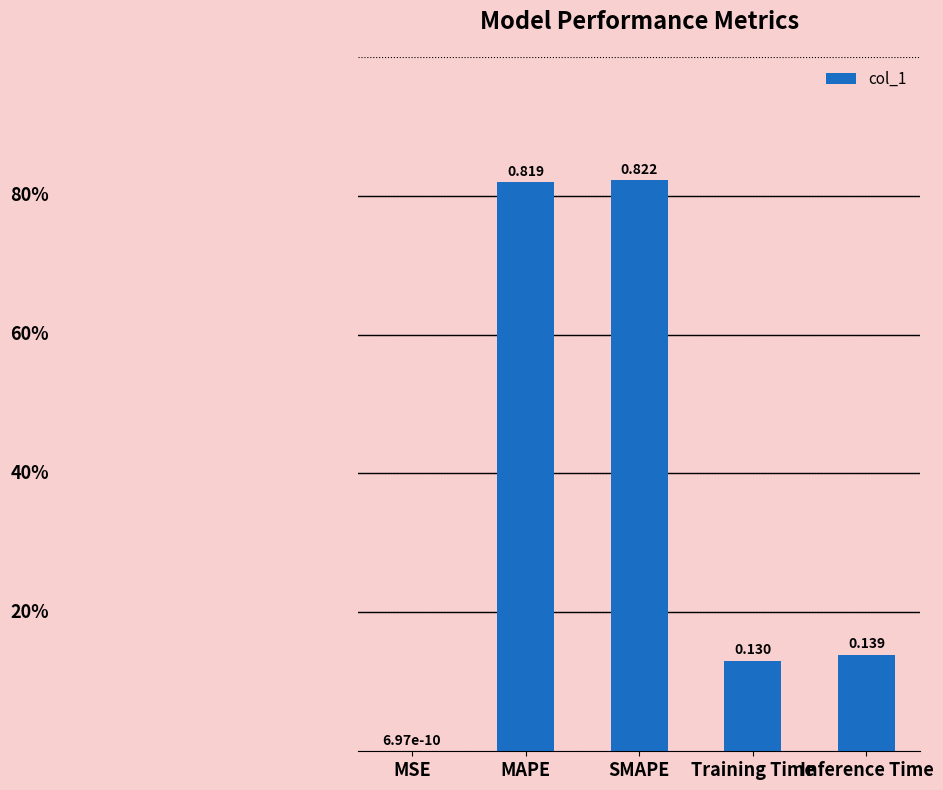

What is the sum of all values?

1.9